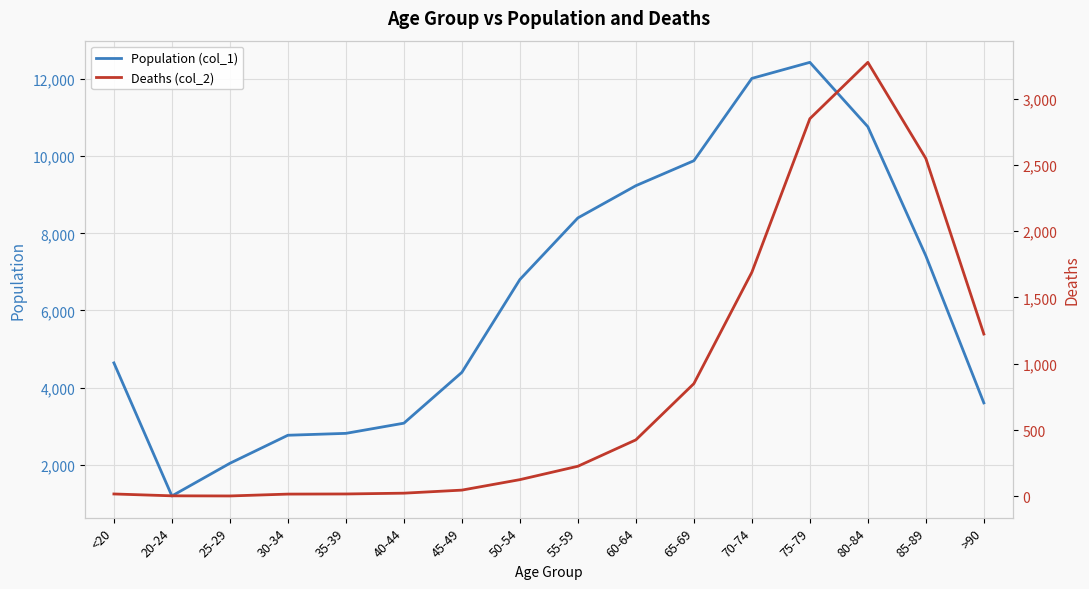

At which label does Deaths (col_2) reach its minimum?

25-29